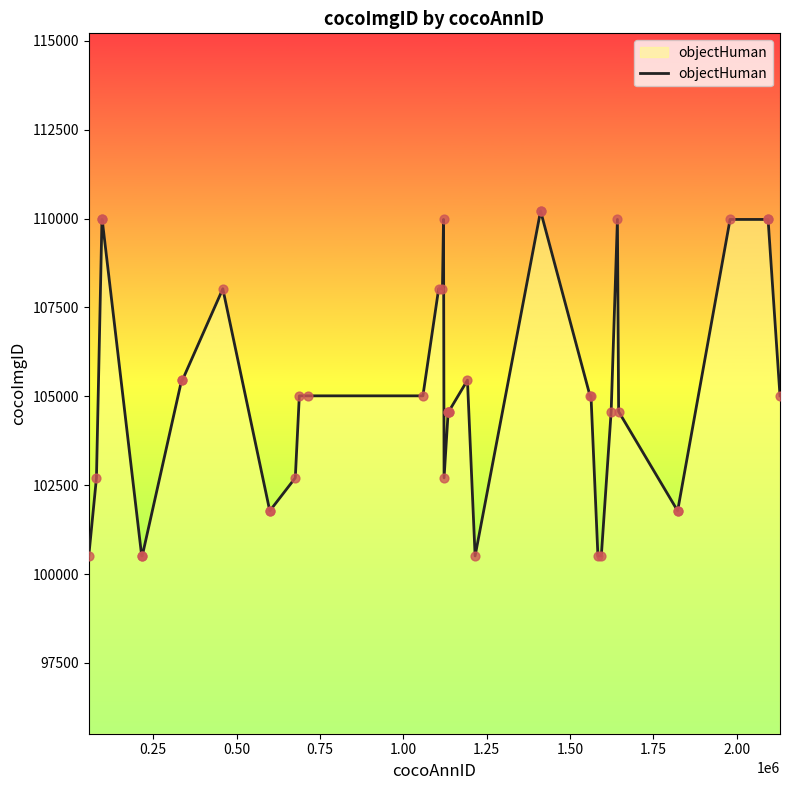

What is the minimum value shown in the chart?

100510